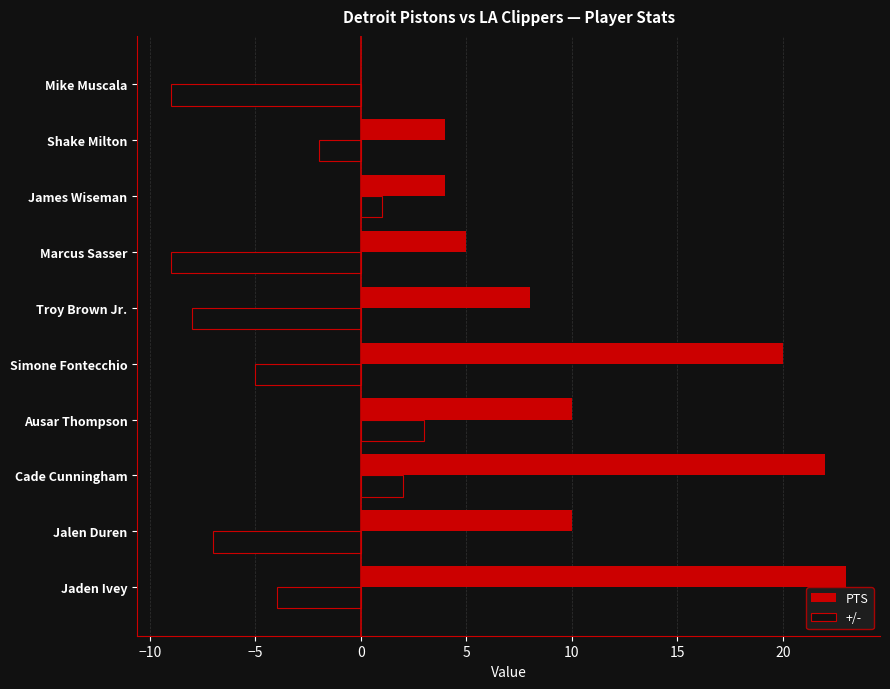

What is the total value across all series at Jalen Duren?

3